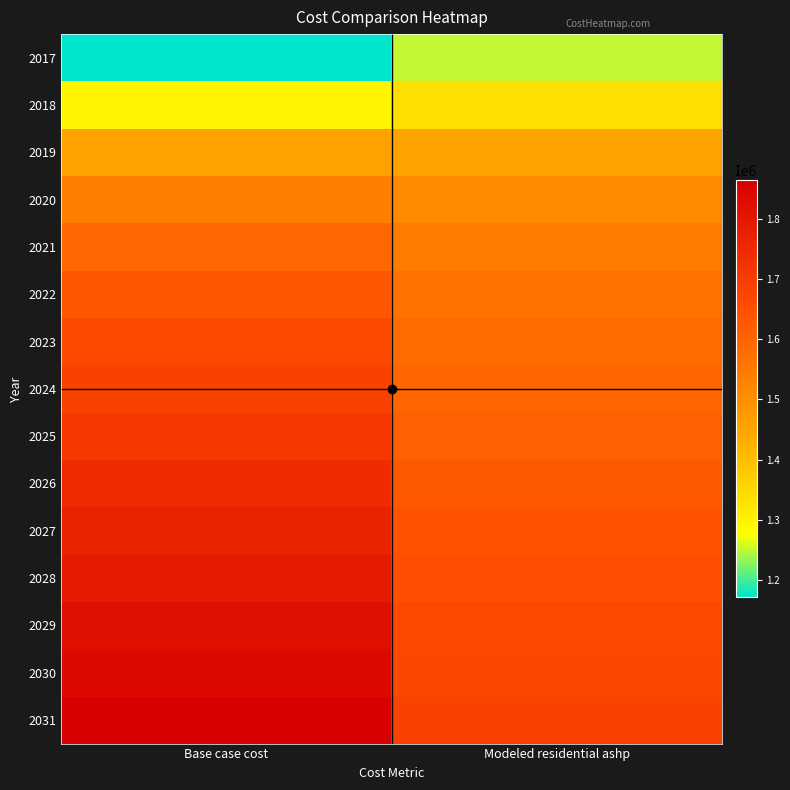

Reading right to left, what are all the values shown in this chart?

2017: Modeled residential ashp=1252509.2	Base case cost=1171463.3
2018: Modeled residential ashp=1338553.2	Base case cost=1294332.0
2019: Modeled residential ashp=1453886.7	Base case cost=1457214.2
2020: Modeled residential ashp=1510287.2	Base case cost=1540357.8
2021: Modeled residential ashp=1543799.9	Base case cost=1592859.8
2022: Modeled residential ashp=1566527.0	Base case cost=1632262.1
2023: Modeled residential ashp=1583781.5	Base case cost=1662794.0
2024: Modeled residential ashp=1594613.0	Base case cost=1684595.3
2025: Modeled residential ashp=1607558.5	Base case cost=1710555.7
2026: Modeled residential ashp=1623713.1	Base case cost=1740685.8
2027: Modeled residential ashp=1641293.8	Base case cost=1771031.0
2028: Modeled residential ashp=1650925.7	Base case cost=1792219.2
2029: Modeled residential ashp=1663777.7	Base case cost=1817597.1
2030: Modeled residential ashp=1670143.4	Base case cost=1834198.7
2031: Modeled residential ashp=1686104.1	Base case cost=1863544.8